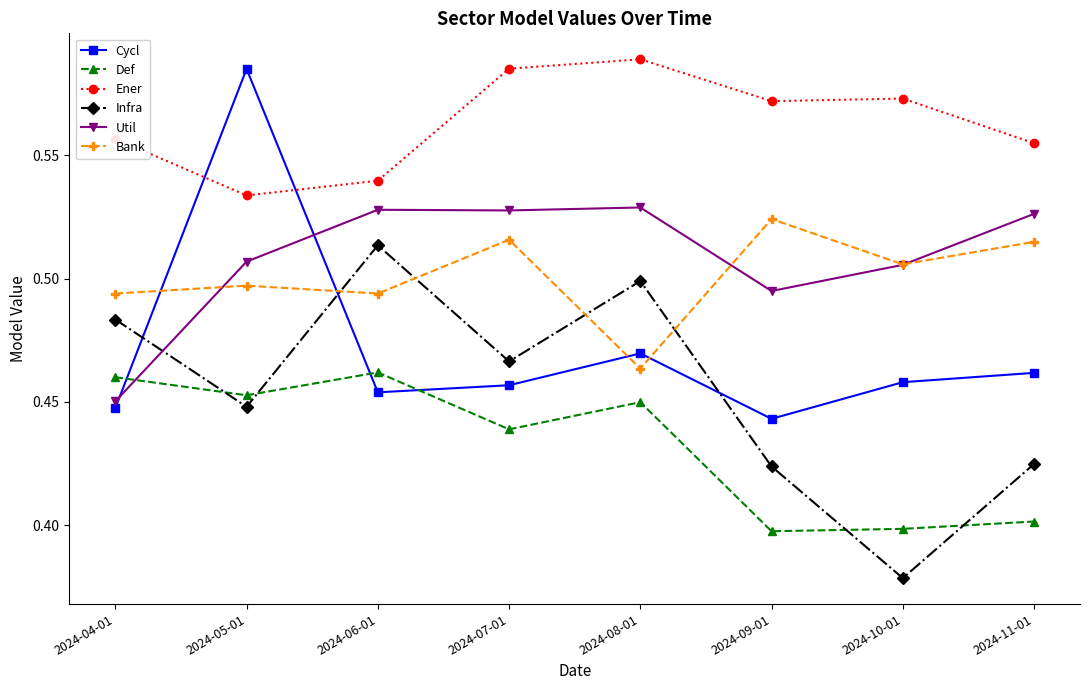

At which category does the chart reach its minimum across all series?

2024-10-01